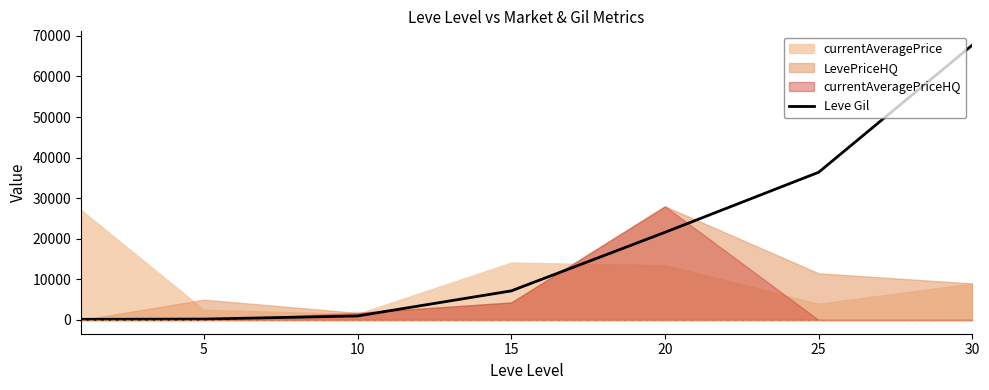

The value of Leve Gil at 30 is 119873. True or false?

False